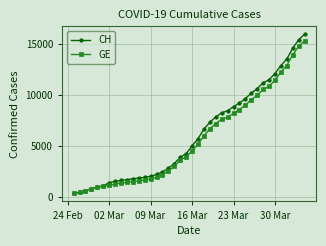

What is the difference between the second highest and minimum values in the GE series?

14358